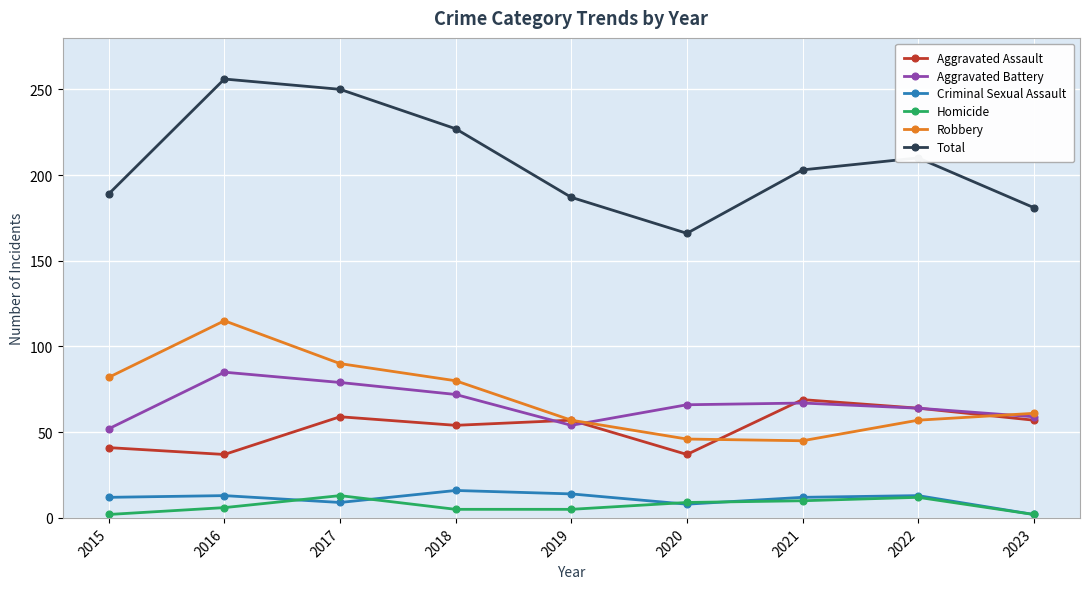

What is the lowest value of the Total series?

166